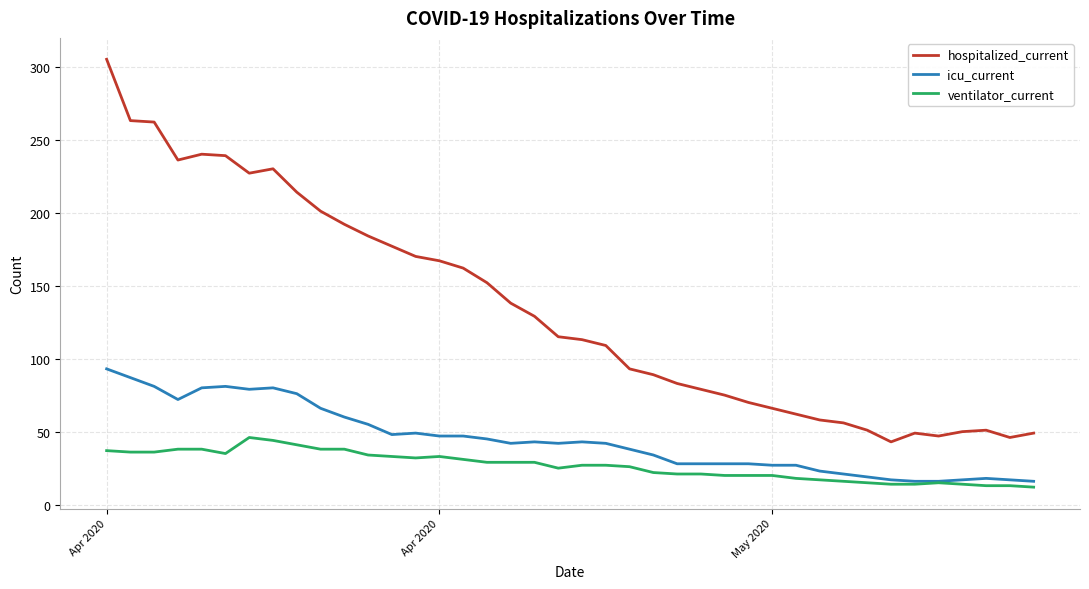

Does the chart have visible grid lines?

Yes